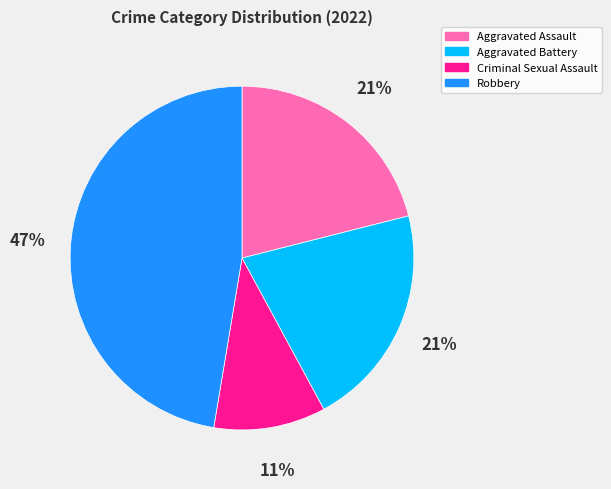

Which has a higher value, Robbery or Aggravated Battery?

Robbery